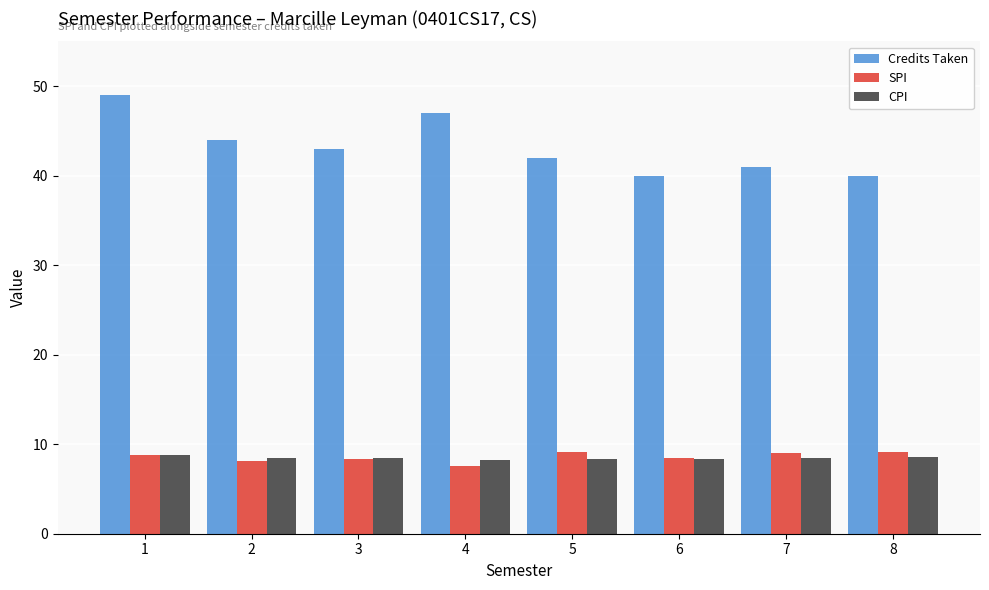

What is the difference between the maximum and second lowest values in the SPI series?

1.0